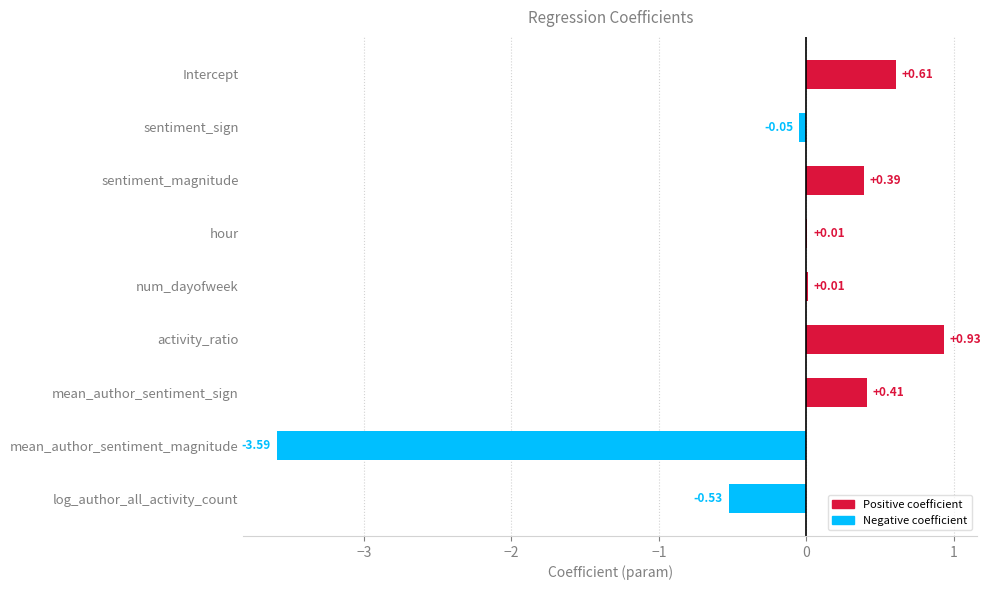

Are the bars horizontal?

Yes